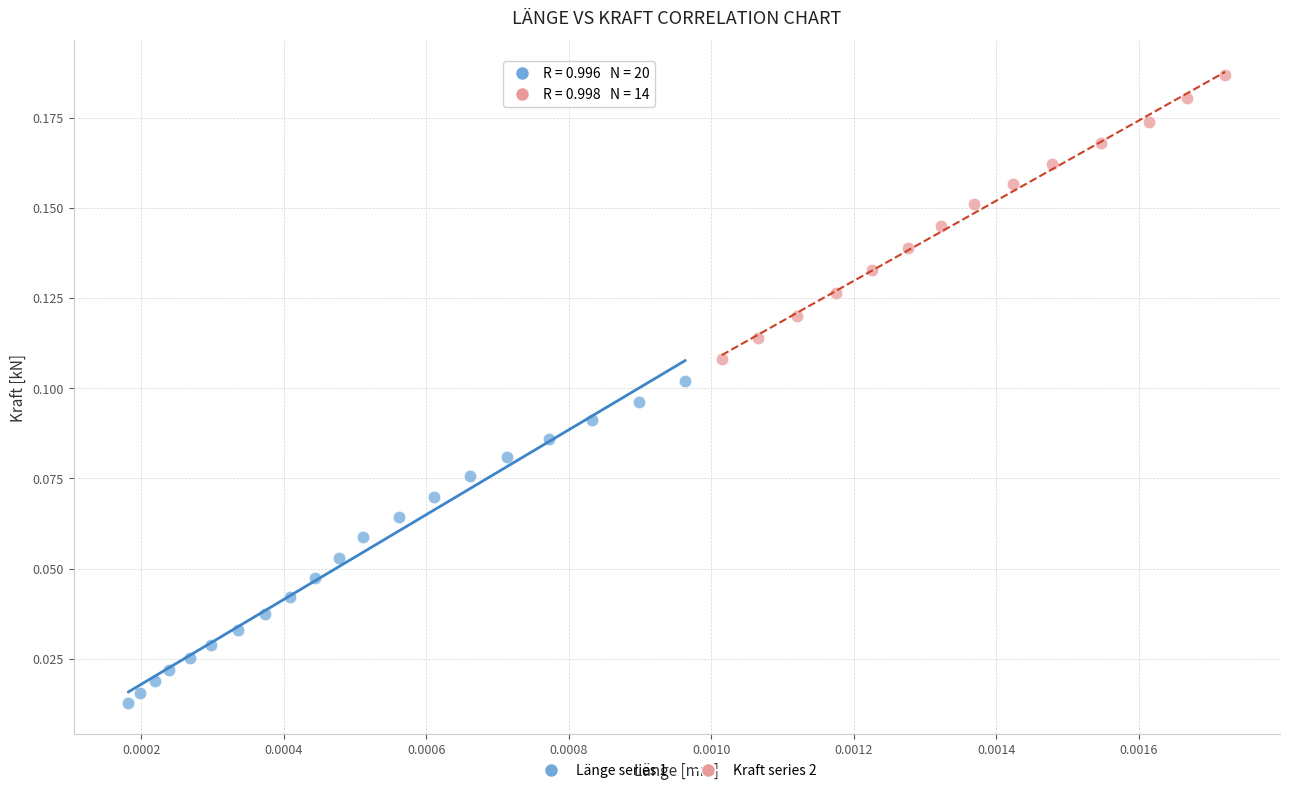

What are all the series names shown in the legend?

Länge series 1, Kraft series 2